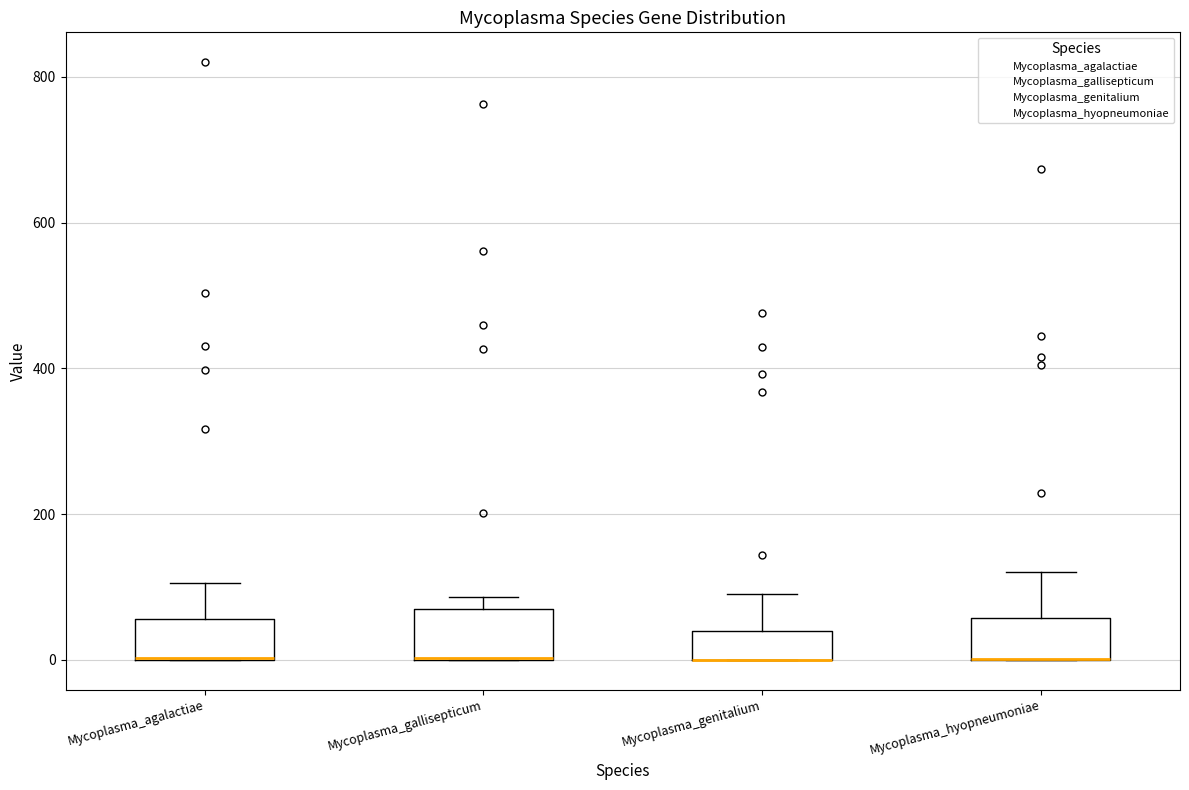

Reading left to right, transcribe this box plot: for each box, give where its median line is, the range the box spans, and where its two whiskers end, as read against the y-axis. The values are not printed on the chart, so give them approximately, as read against the axis.

Mycoplasma_agalactiae: median 0 (drawn on the box's lower edge), box 0 to 60, whiskers 0 to 100
Mycoplasma_gallisepticum: median 0 (drawn on the box's lower edge), box 0 to 80, whiskers 0 to 80 (just above the box's upper edge)
Mycoplasma_genitalium: median 0 (drawn on the box's lower edge), box 0 to 40, whiskers 0 to 100
Mycoplasma_hyopneumoniae: median 0 (drawn on the box's lower edge), box 0 to 60, whiskers 0 to 120